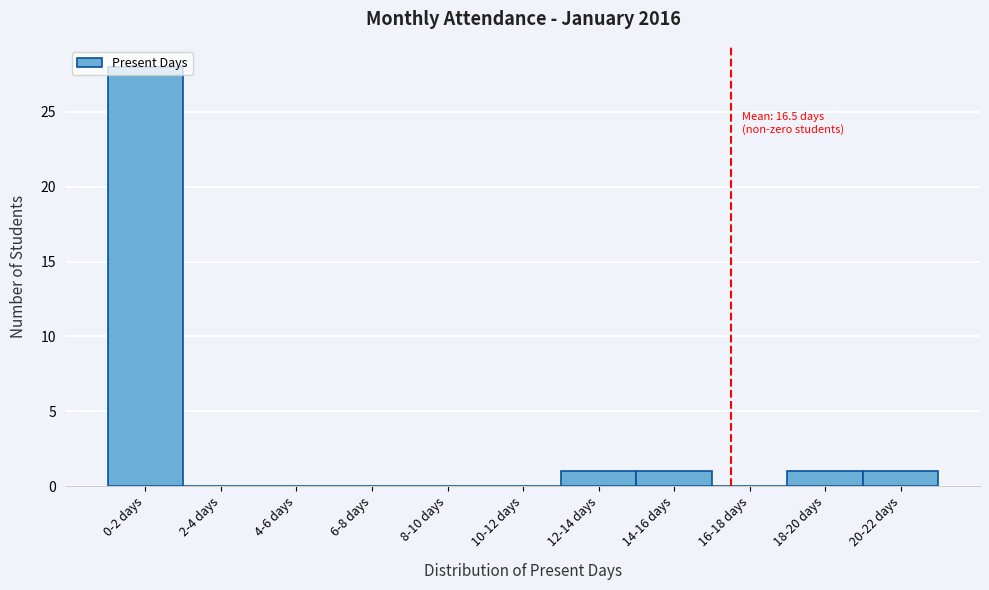

True or false: the data shows 0 at 10-12 days.

True